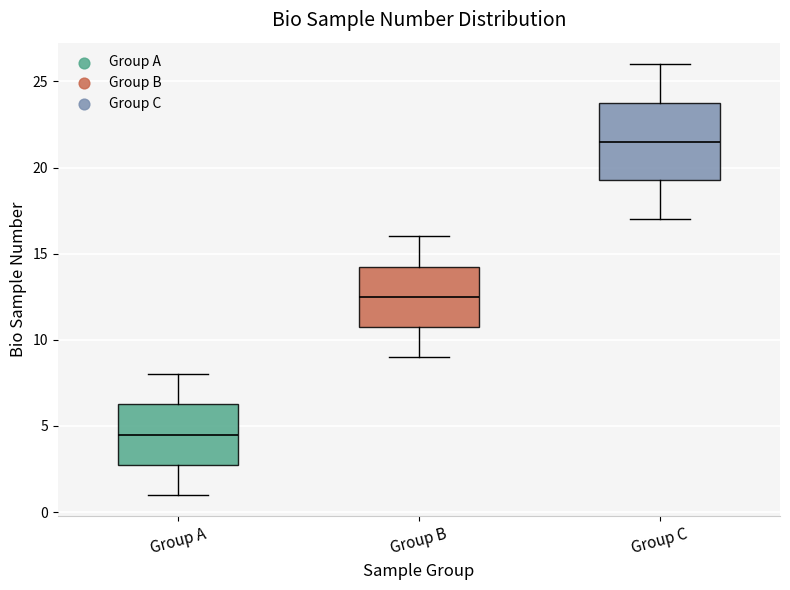

Reading left to right, transcribe this box plot: for each box, give where its median line is, the range the box spans, and where its two whiskers end, as read against the y-axis. The values are not printed on the chart, so give them approximately, as read against the axis.

Group A: median 4.5, box 3.0 to 6.5, whiskers 1.0 to 8.0
Group B: median 12.5, box 11.0 to 14.5, whiskers 9.0 to 16.0
Group C: median 21.5, box 19.5 to 24.0, whiskers 17.0 to 26.0